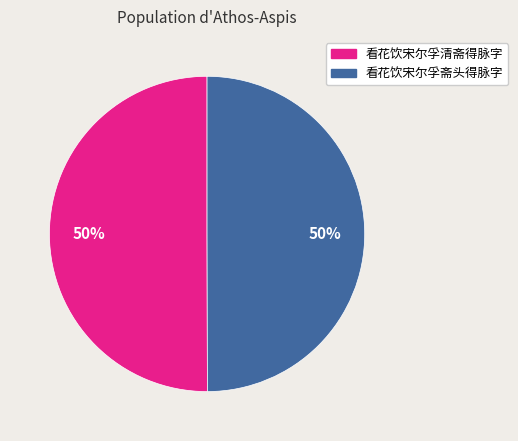

Combined, do 看花饮宋尔孚清斋得脉字 and 看花饮宋尔孚斋头得脉字 account for over 50%?

Yes